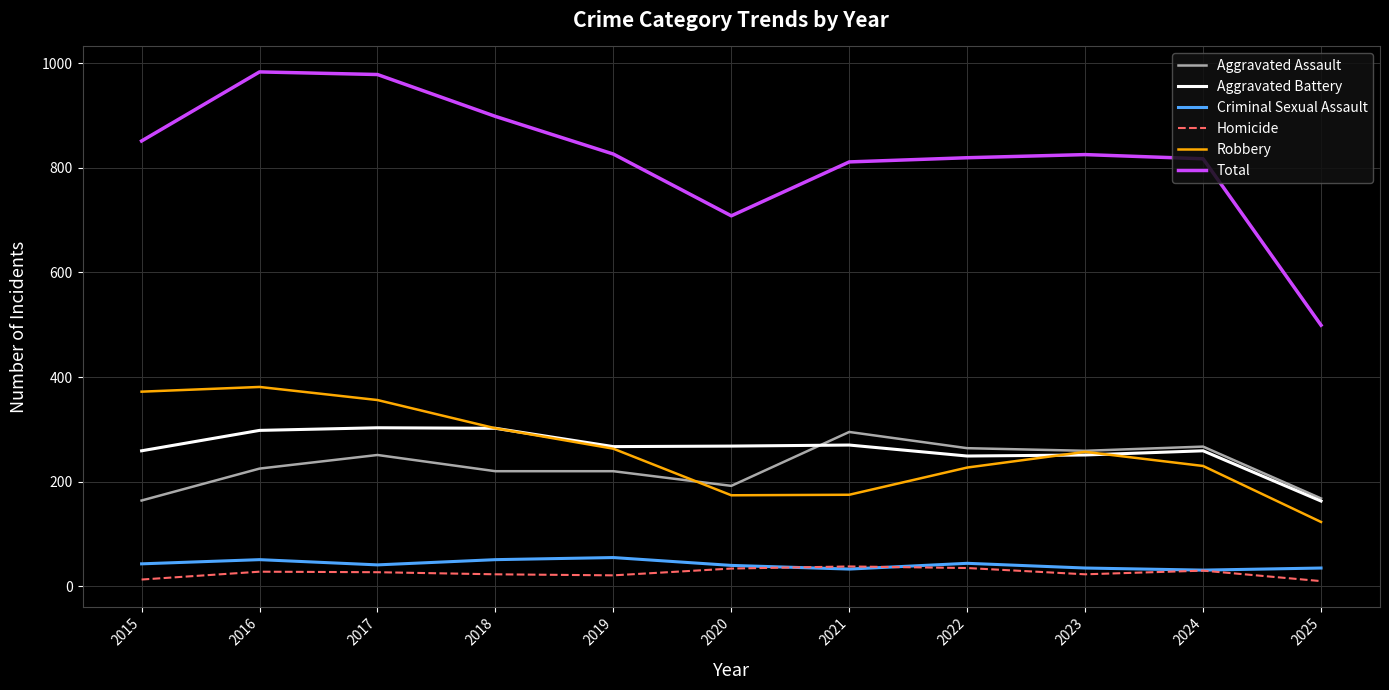

The Total series shows 983 at 2016. True or false?

True